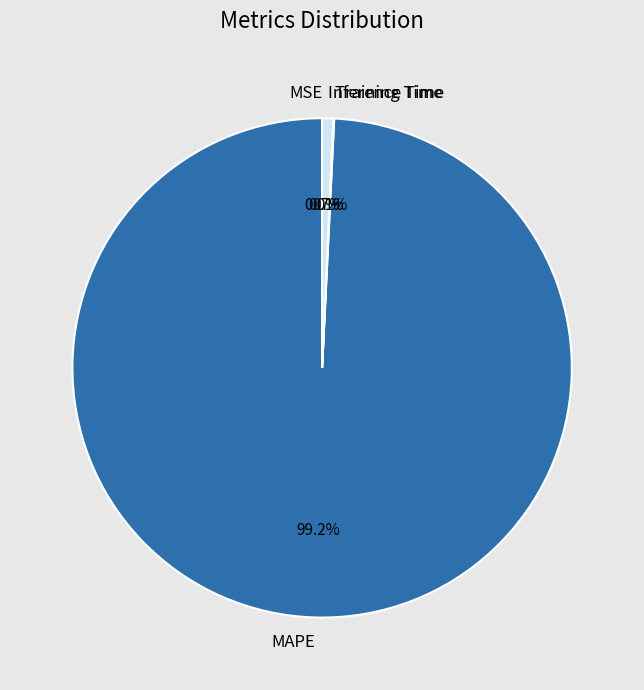

Which category accounts for the majority?

MAPE